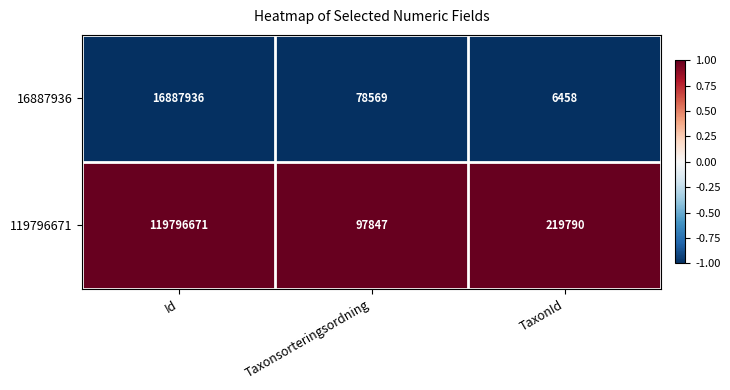

Is it true that 16887936 equals 11326957 at Id?

False